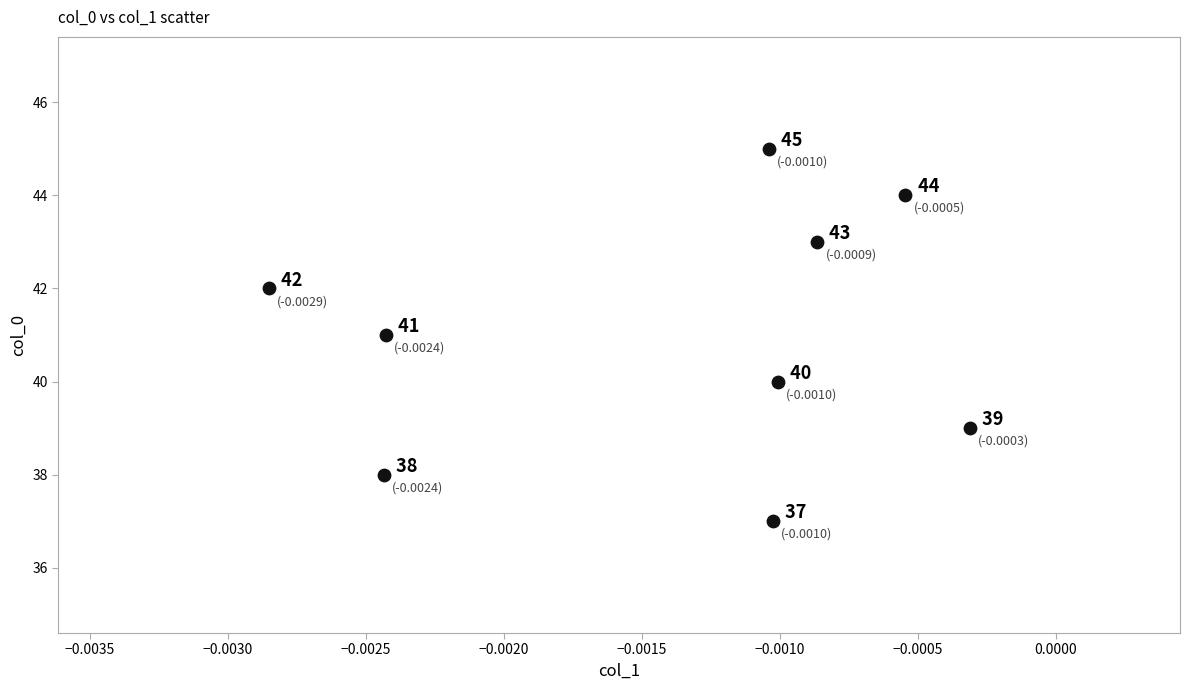

What Y value in the scatter plot is closest to 41?

41